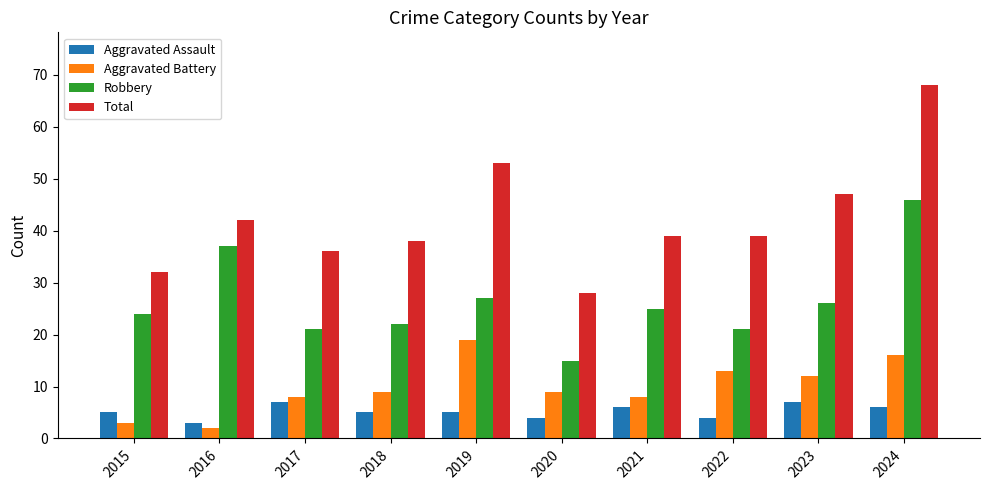

How many bars are there in total?

40